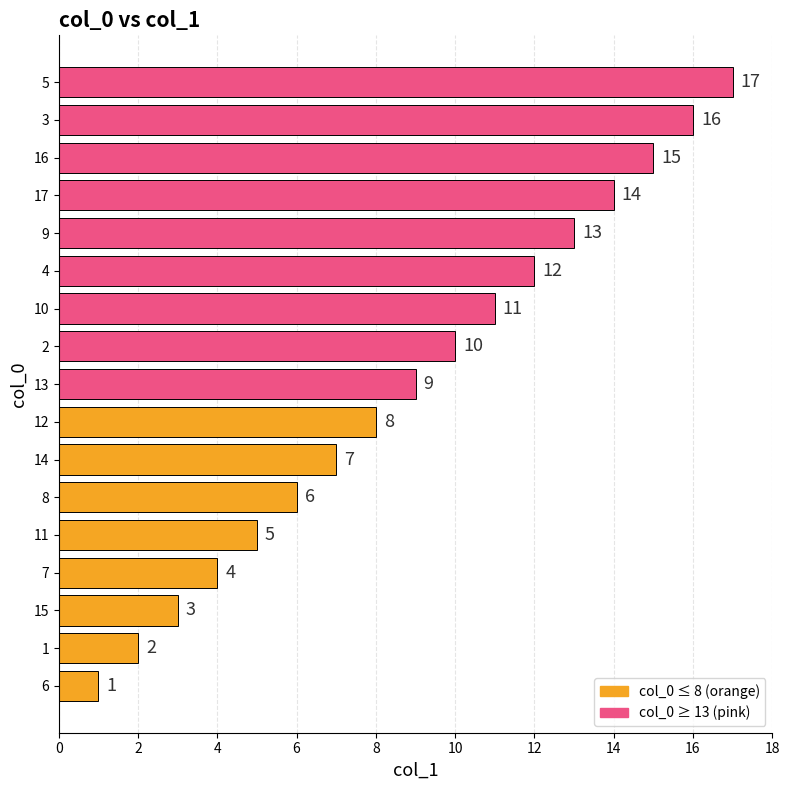

Where is the data nearest to the value 9?

13